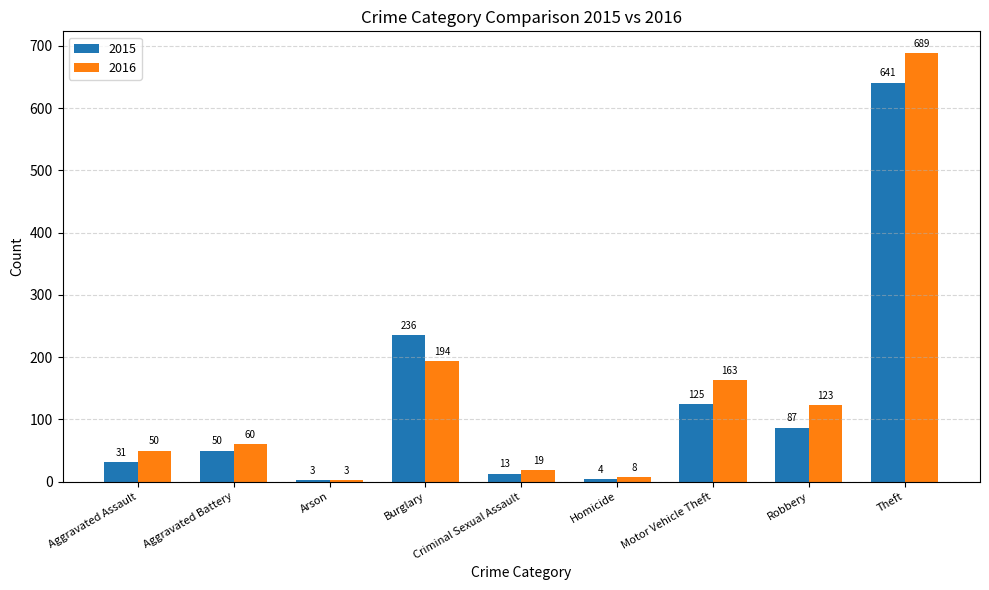

Which series has the widest spread of values?

2016